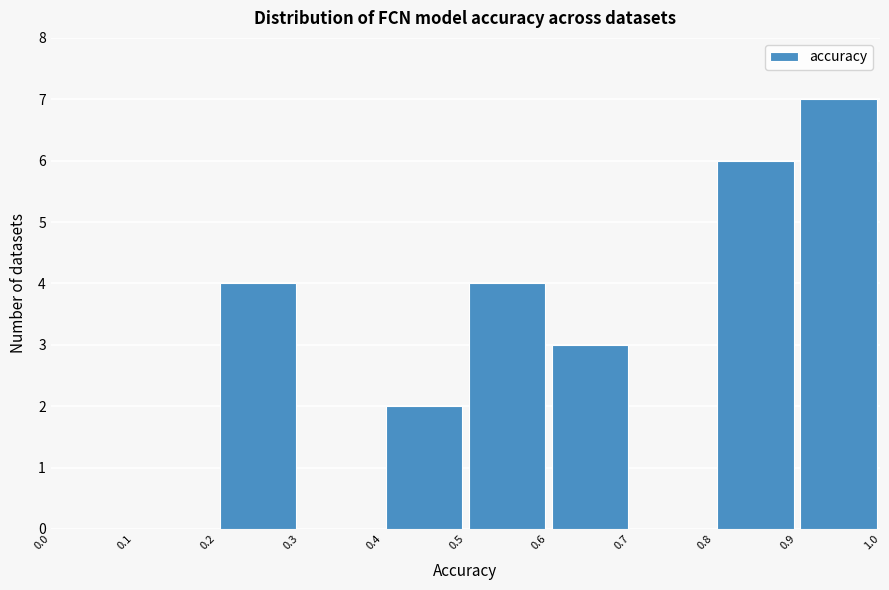

Reading left to right, list every bar in this chart as the range it spans on the x-axis followed by its height. The values are not printed on the chart, so give them approximately, as read against the axis.

0.0 to 0.1: 0
0.1 to 0.2: 0
0.2 to 0.3: 4
0.3 to 0.4: 0
0.4 to 0.5: 2
0.5 to 0.6: 4
0.6 to 0.7: 3
0.7 to 0.8: 0
0.8 to 0.9: 6
0.9 to 1.0: 7